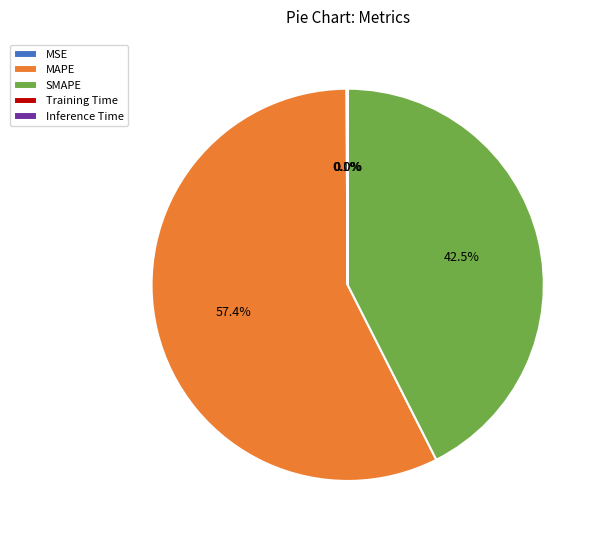

What is the largest slice in the pie chart?

MAPE